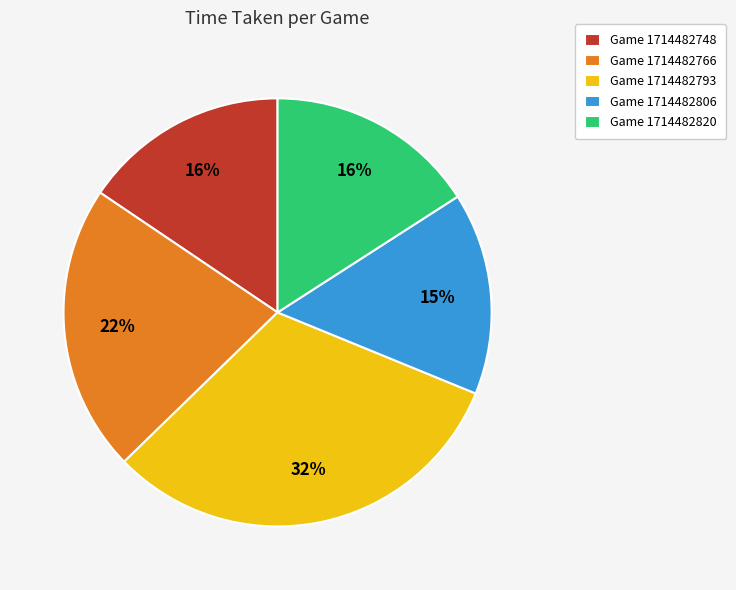

How many segments does this pie chart have?

5